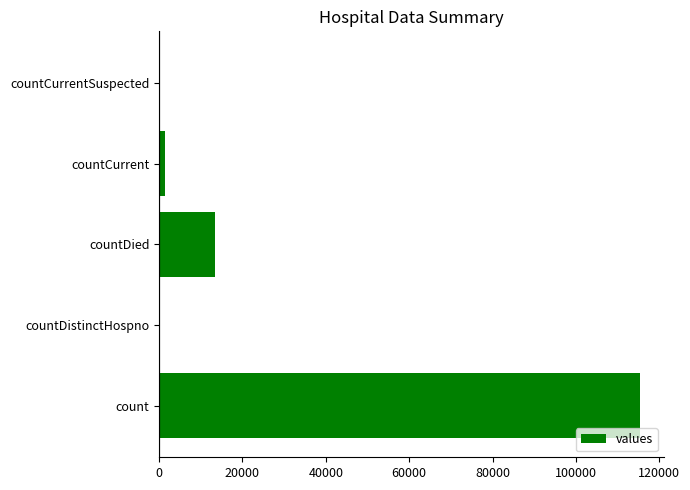

What value does the data have at count?

115379